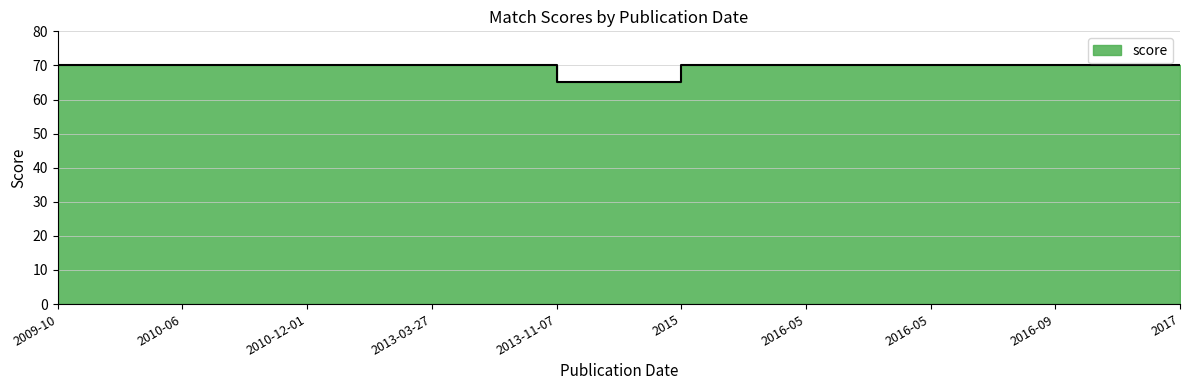

List the labels in order of value, largest first.

2009-10, 2010-06, 2010-12-01, 2013-03-27, 2015, 2016-05, 2016-05, 2016-09, 2017, 2013-11-07